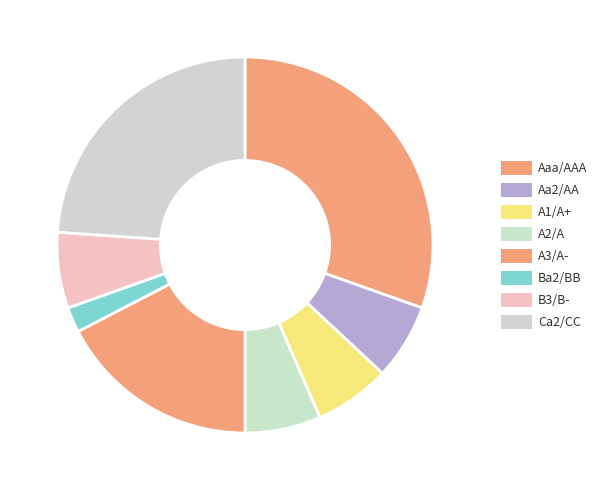

Which slice is the smallest?

Ba2/BB